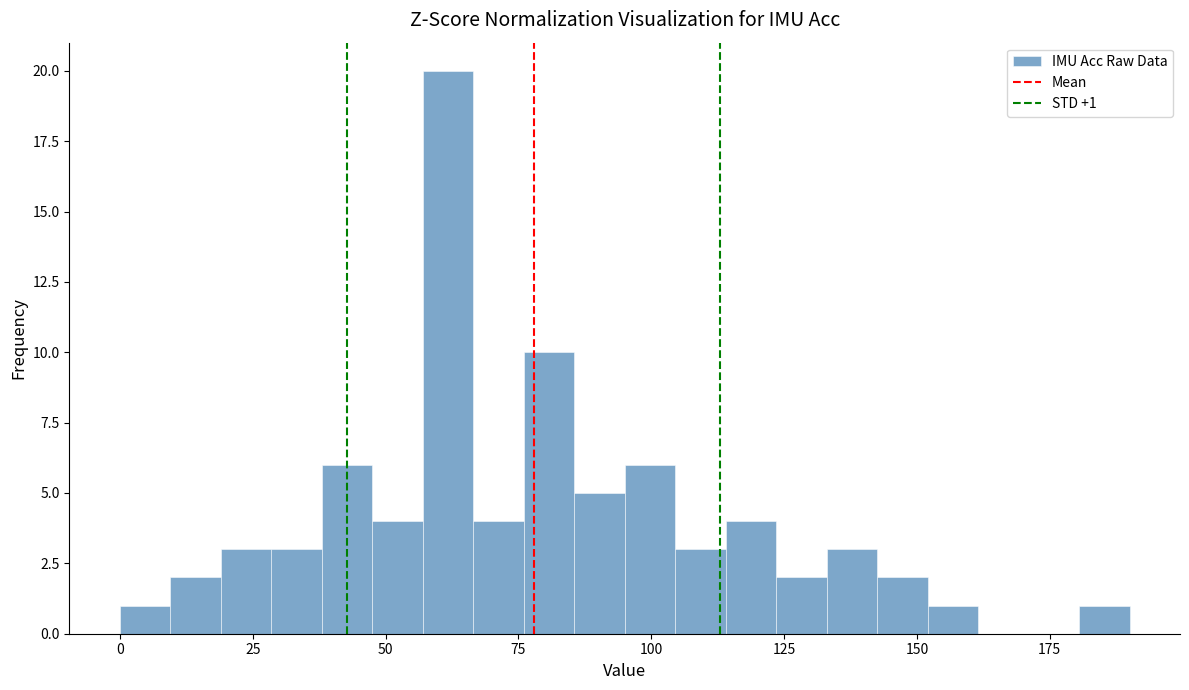

Around what value on the x-axis is the tallest bar? Give the approximate position of its centre, as read against the axis.

60